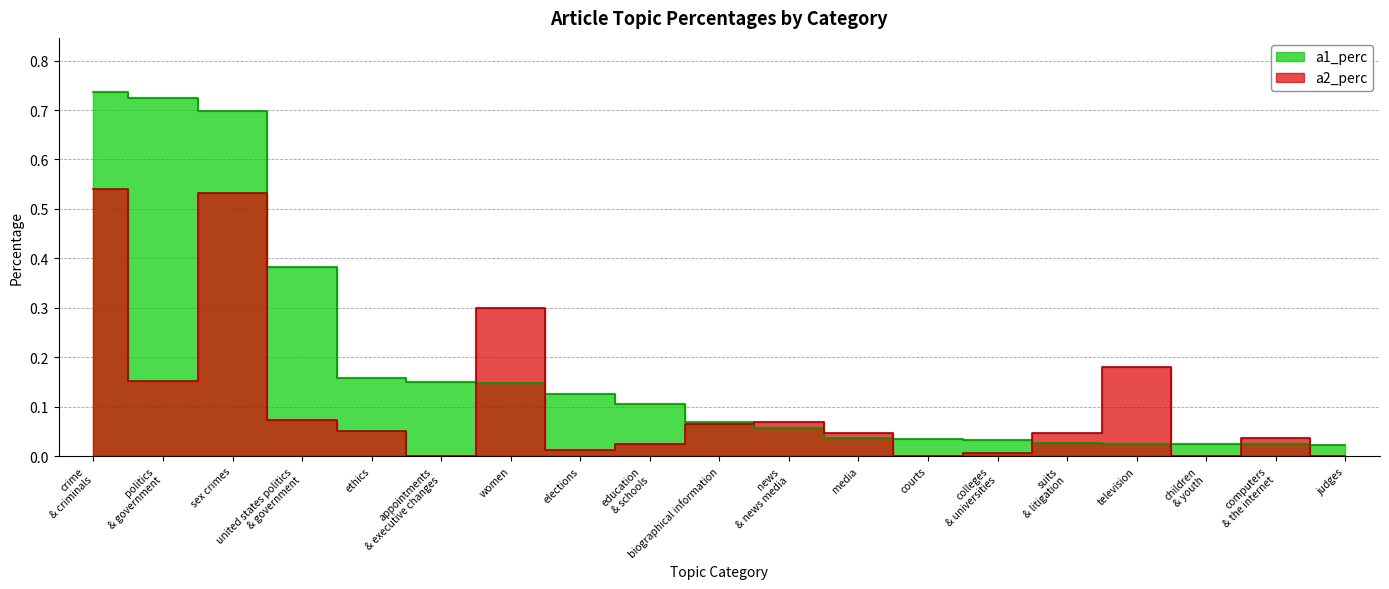

At which category is the sum across all series the highest?

crime & criminals